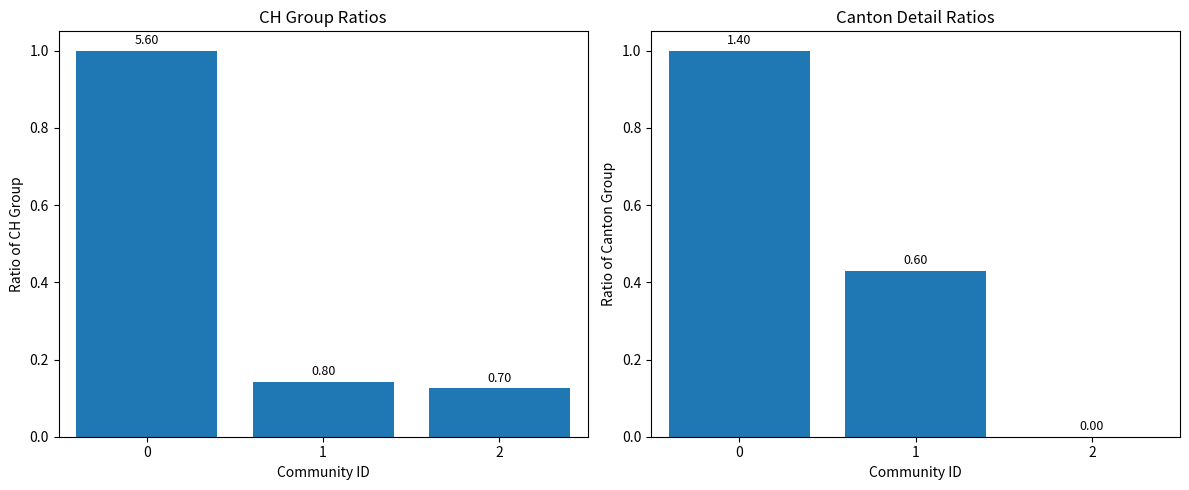

True or false: Canton Group has a value of 1.6 at 0.

False